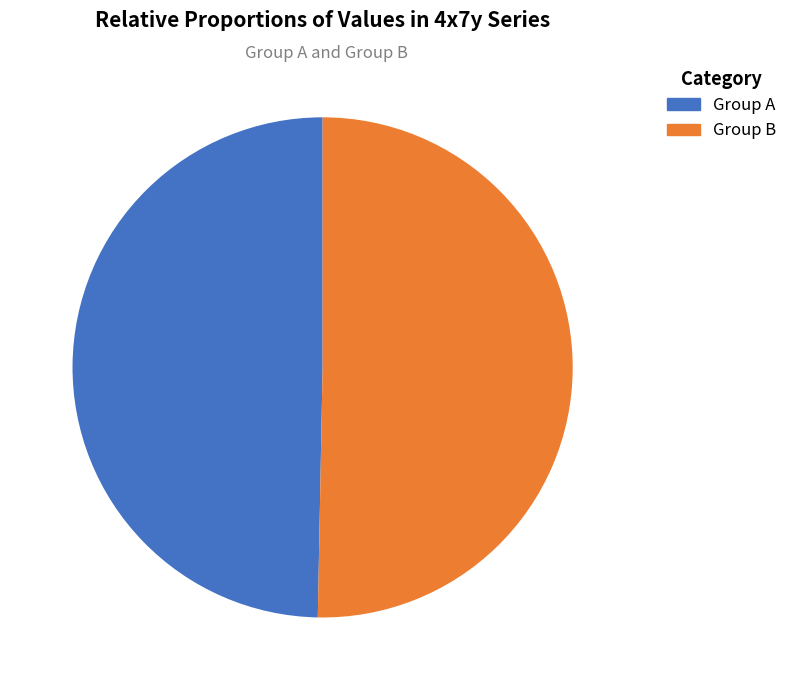

Is there a majority slice in this chart?

Yes